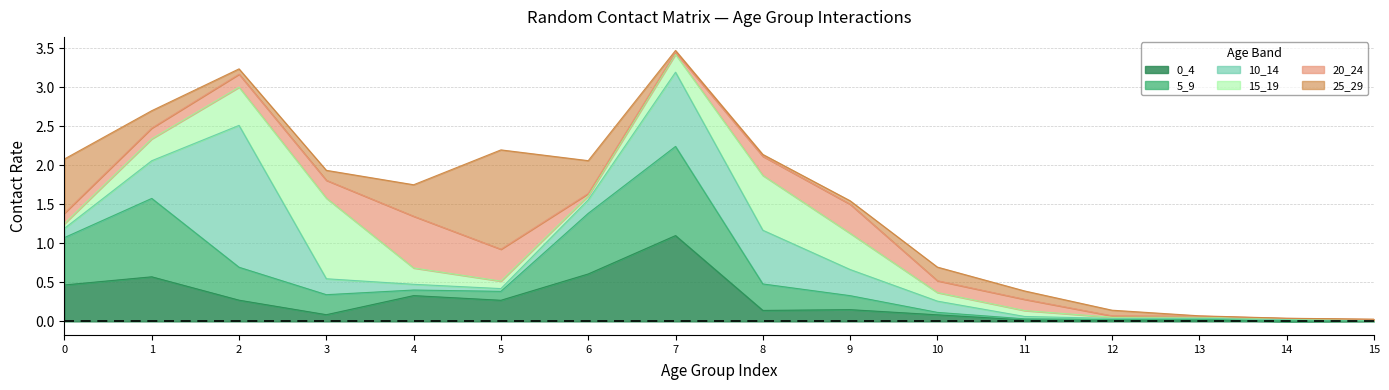

Reading left to right, what are all the values shown in this chart?

0_4: 0.5	0.6	0.3	0.1	0.3	0.3	0.6	1.1	0.1	0.2	0.1	0.0	0.0	0.0	0.0	0.0
5_9: 0.6	1.0	0.4	0.3	0.1	0.1	0.8	1.1	0.3	0.2	0.0	0.0	0.0	0.0	0.0	0.0
10_14: 0.1	0.5	1.8	0.2	0.1	0.0	0.2	1.0	0.7	0.3	0.1	0.0	0.0	0.0	0.0	0.0
15_19: 0.1	0.3	0.5	1.0	0.2	0.1	0.0	0.2	0.7	0.5	0.1	0.1	0.0	0.0	0.0	0.0
20_24: 0.1	0.1	0.2	0.2	0.7	0.4	0.0	0.0	0.2	0.4	0.2	0.1	0.0	0.0	0.0	0.0
25_29: 0.7	0.2	0.1	0.1	0.4	1.3	0.4	0.0	0.0	0.0	0.2	0.1	0.1	0.0	0.0	0.0